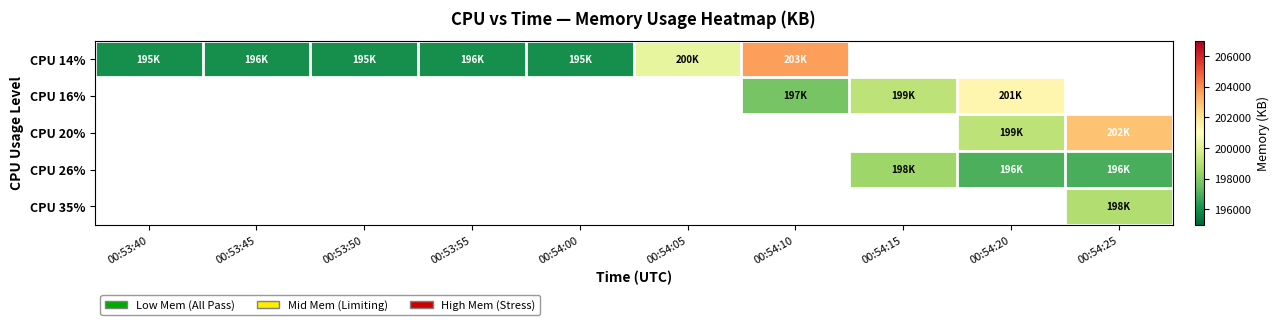

At which label does CPU 16% reach its minimum?

00:53:40